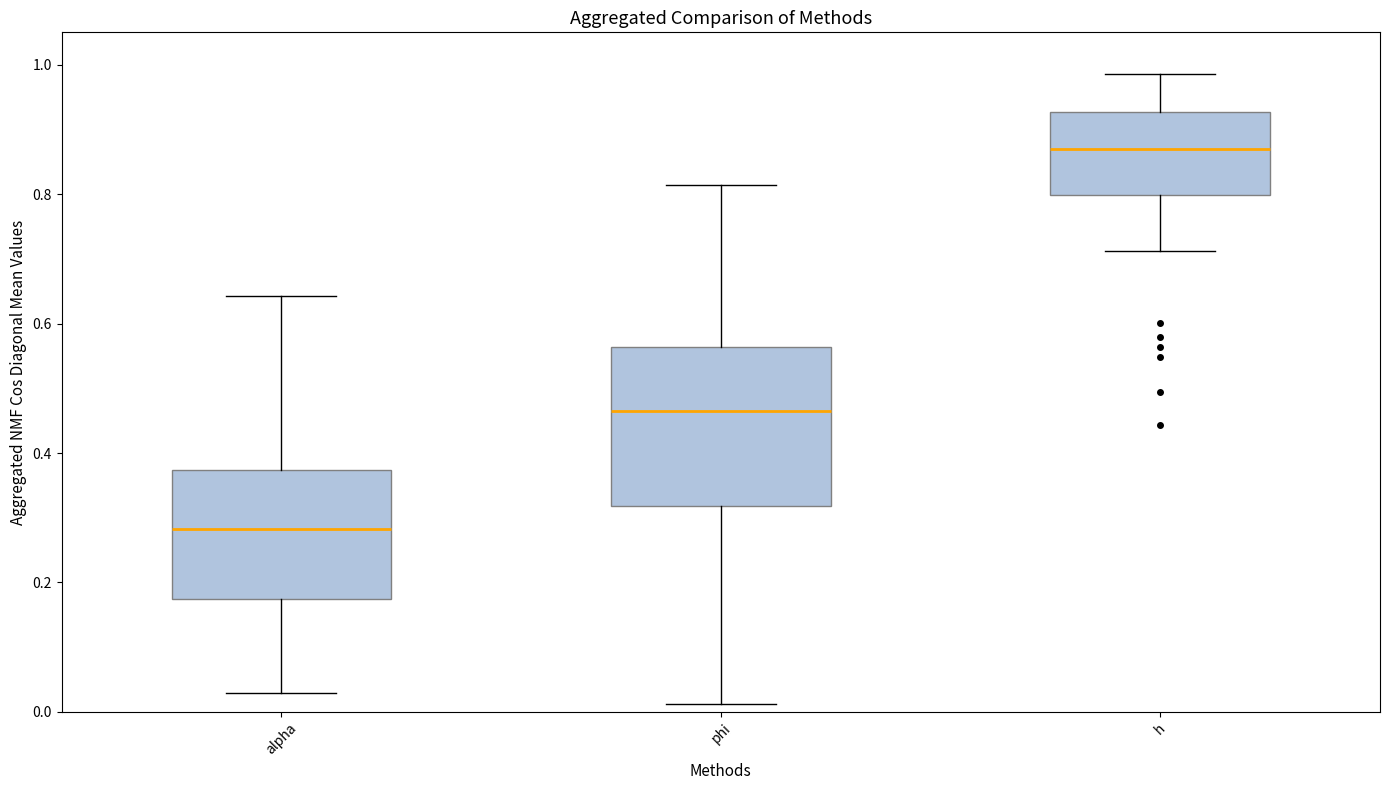

Which box's median line is the highest?

h